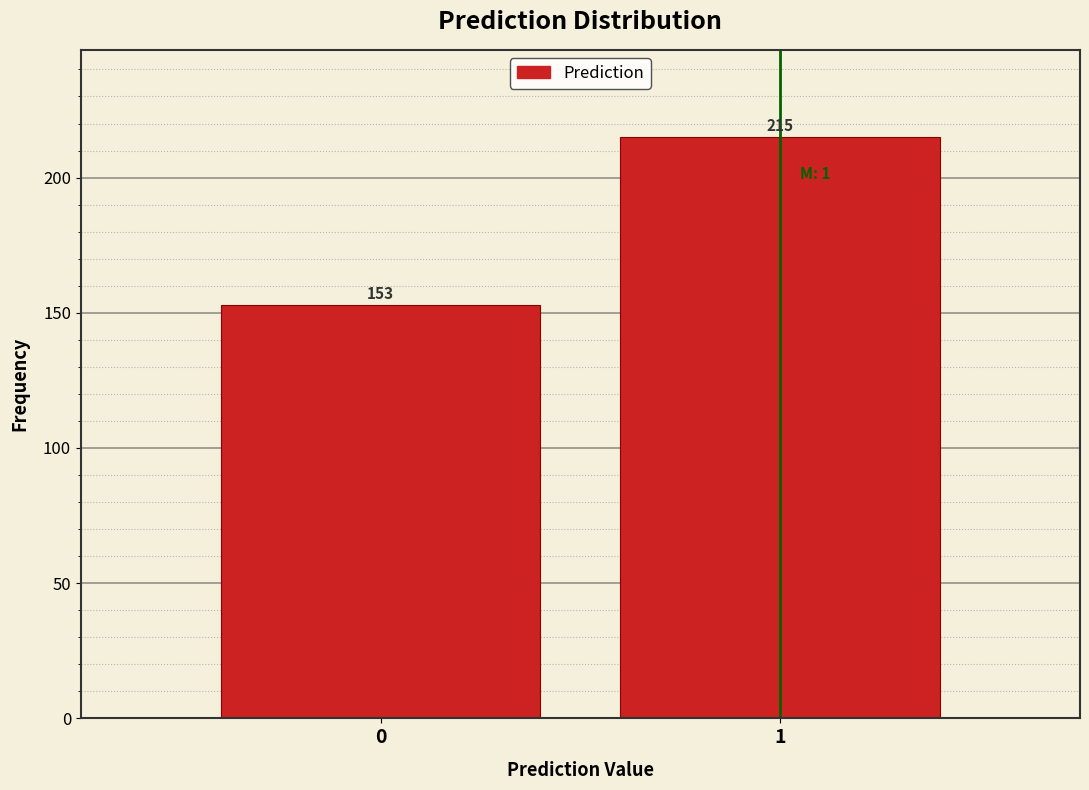

Reading right to left, transcribe all the data shown in this chart.

215	153